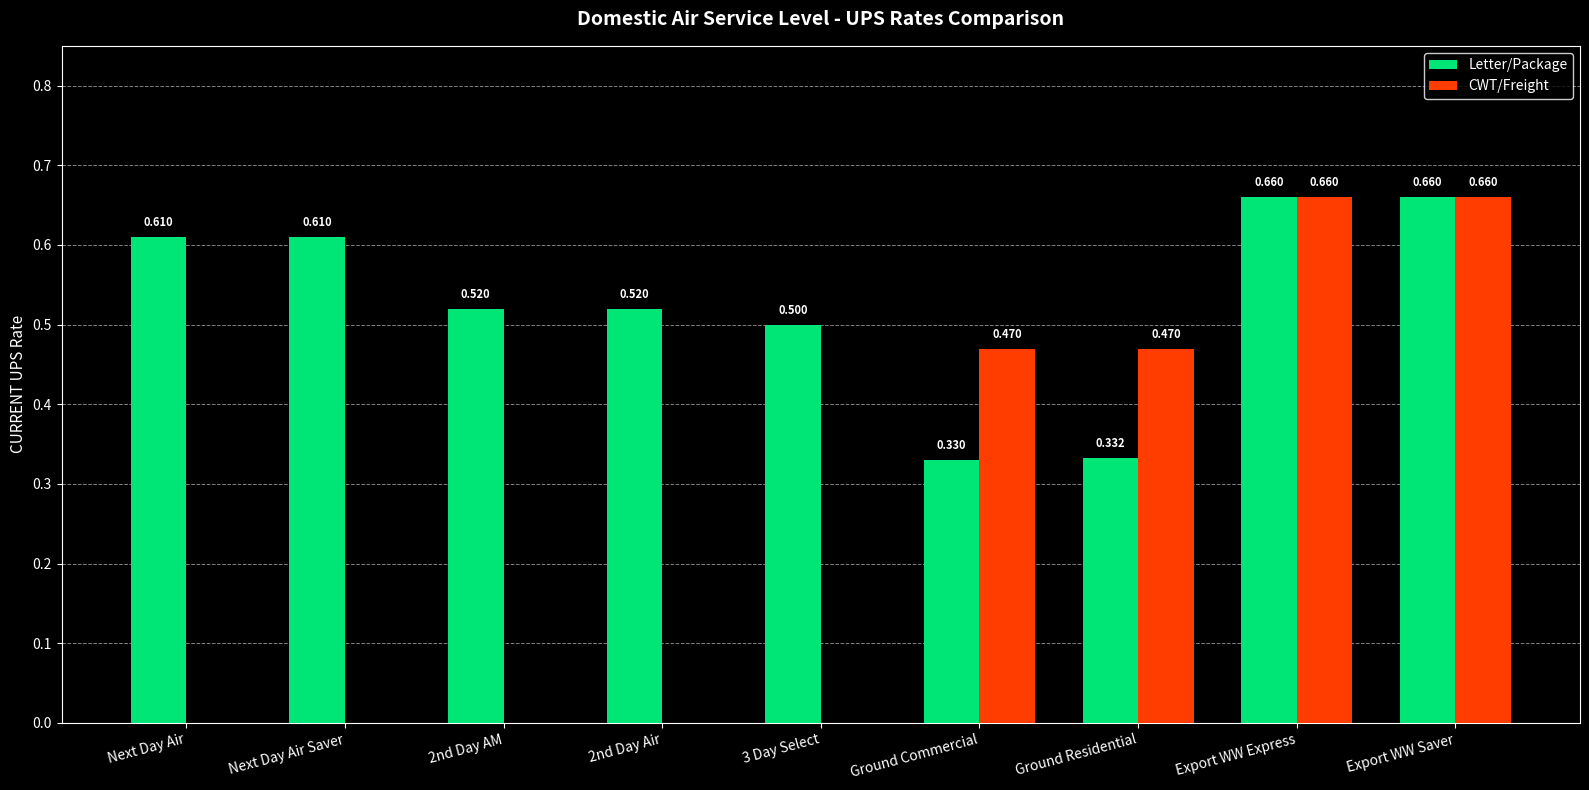

Which series has the largest total across all categories?

Letter/Package